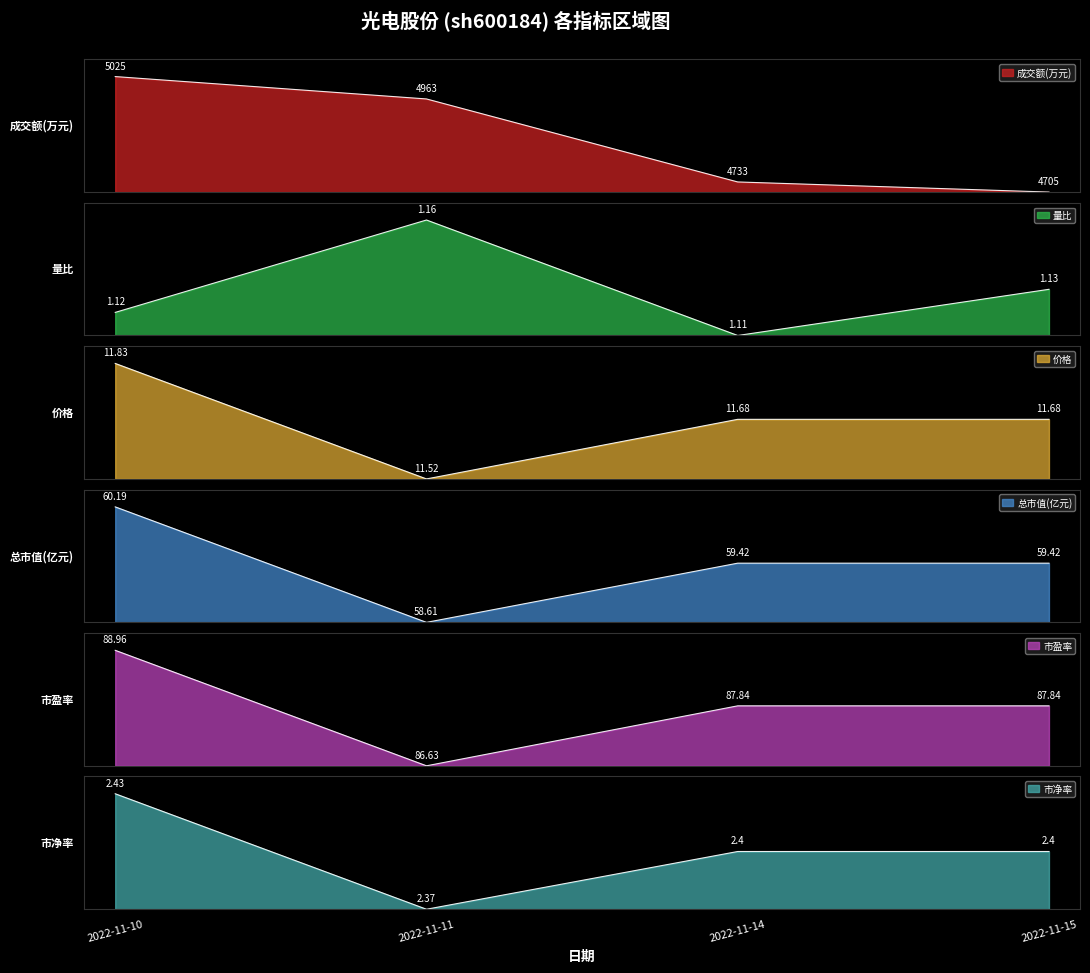

What is the highest value of the 成交额(万元) series?

1.0